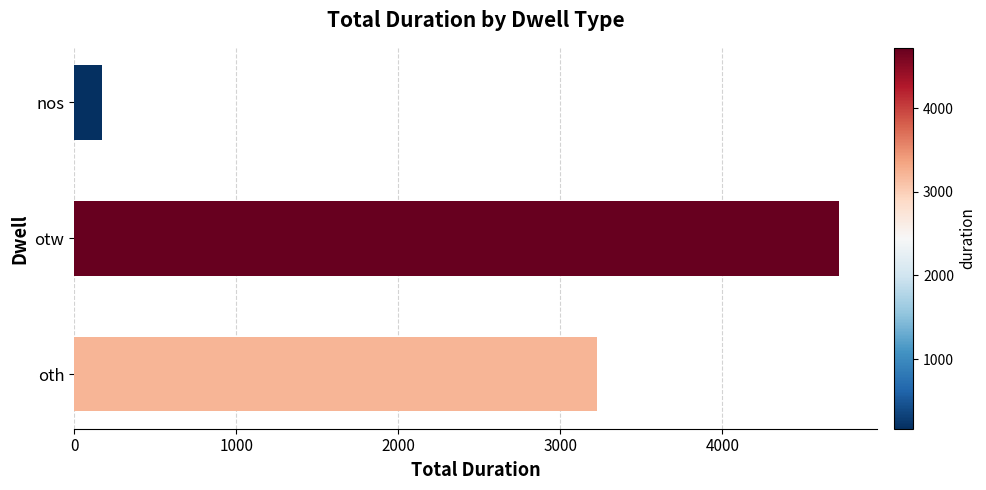

What is the average value?

2705